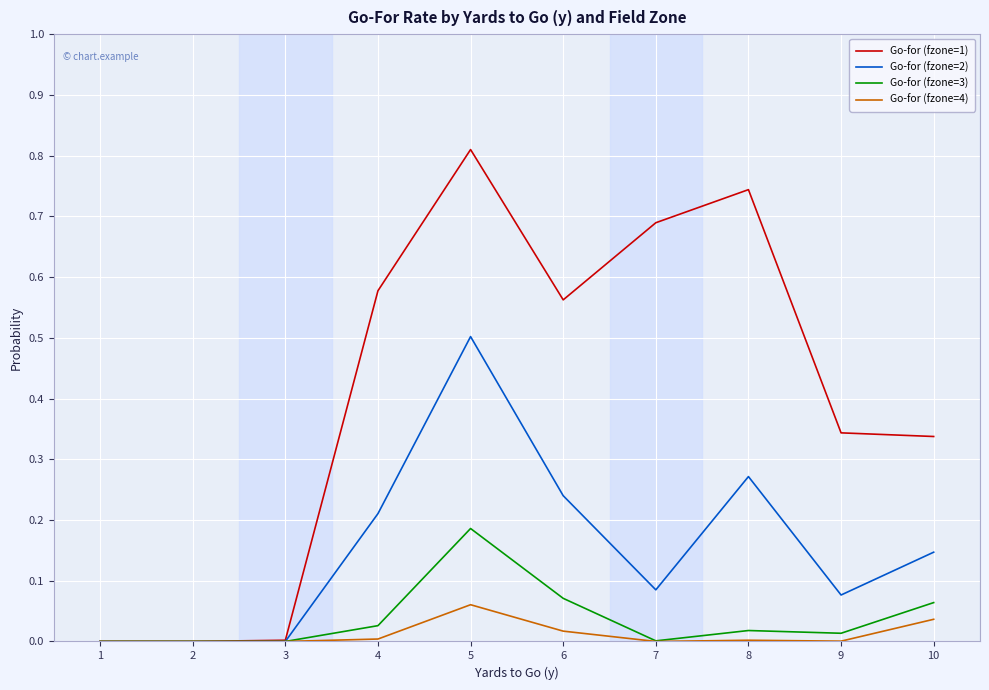

The Go-for (fzone=2) series shows 0.1 at 8. True or false?

False